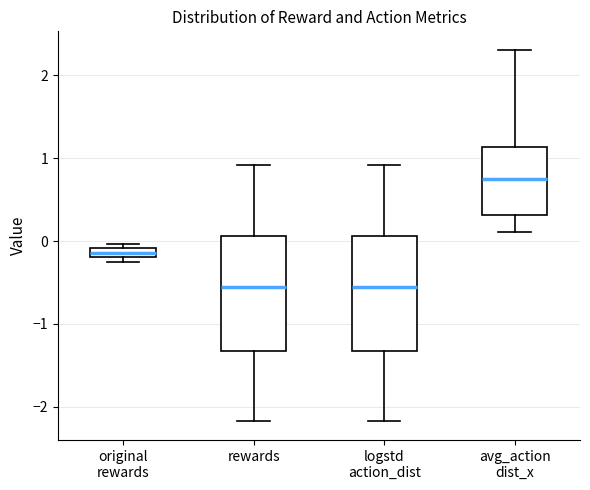

Which box has the highest median line?

avg_action dist_x